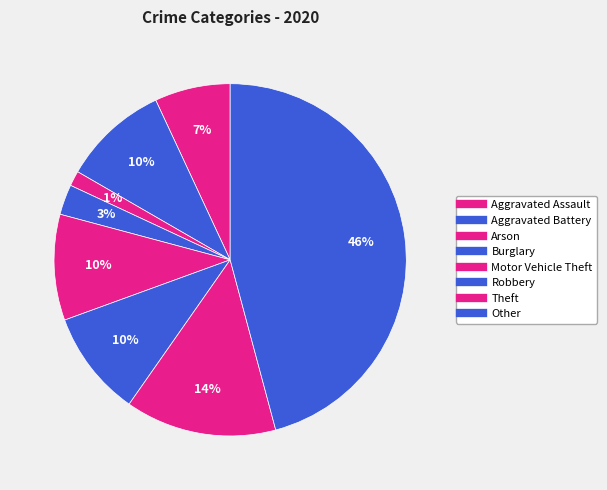

How many slices are in this pie chart?

8